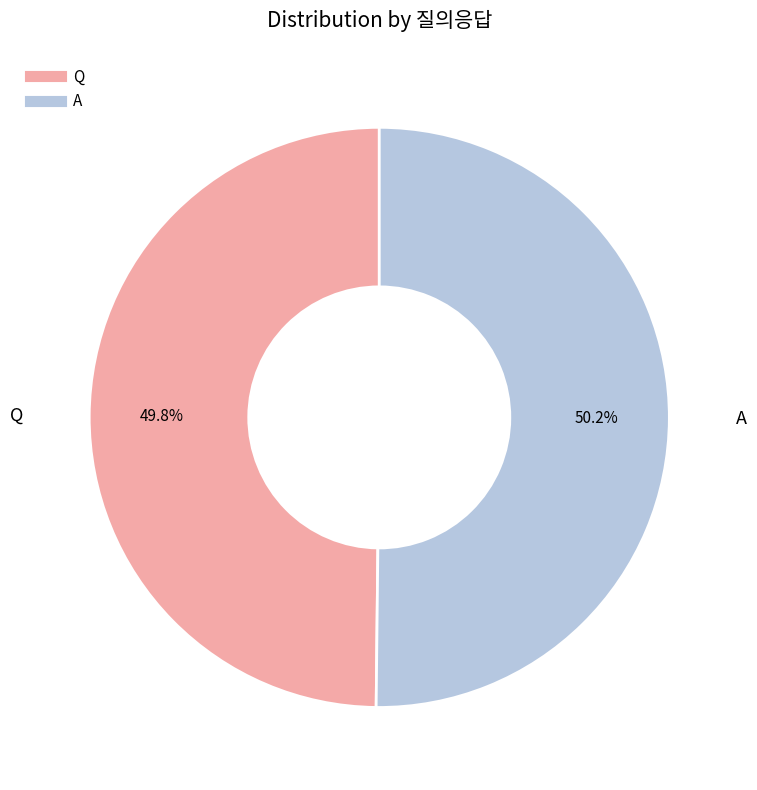

Approximately how many times larger is the value at Q compared to A?

1.0